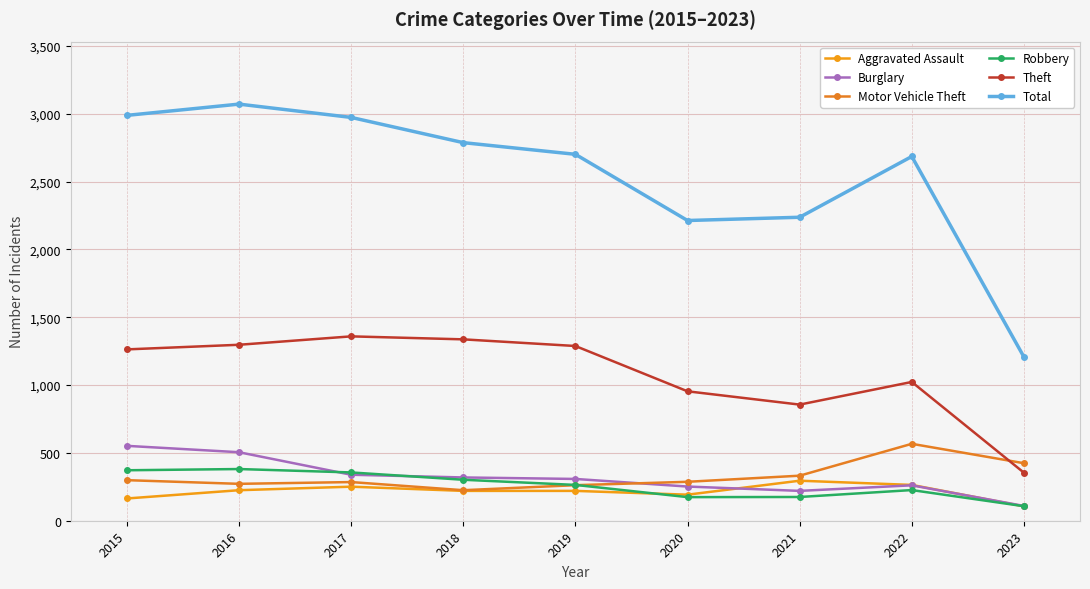

What is the difference between the Motor Vehicle Theft values at 2018 and 2023?

199